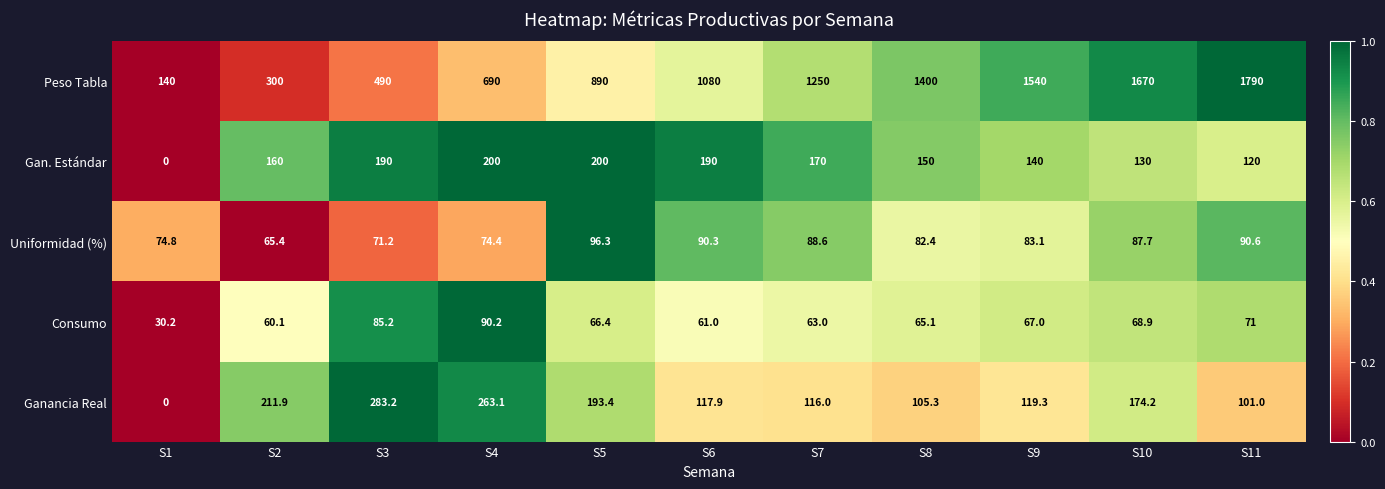

Which series has the largest range (max minus min)?

Peso Tabla